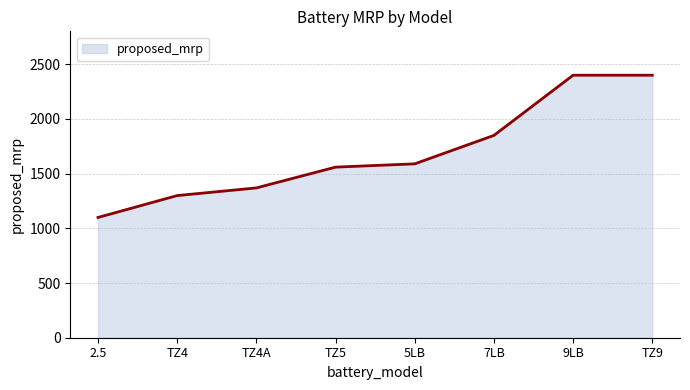

How many values are below 1589?

4